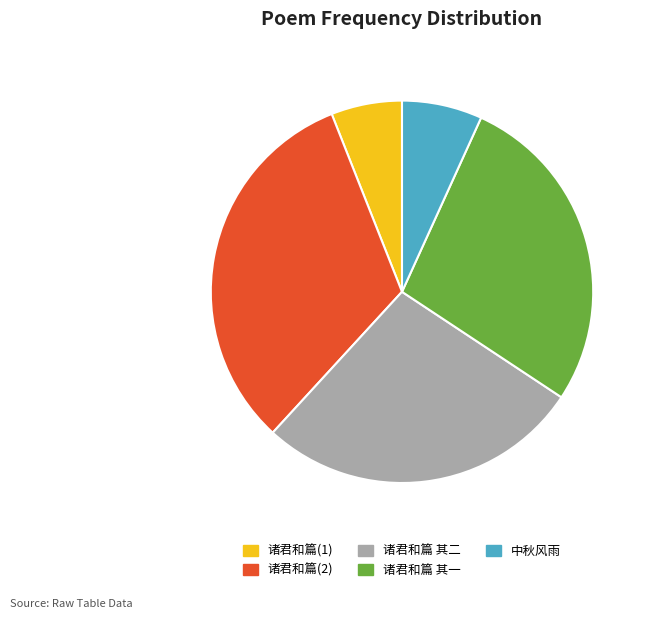

Which category has the biggest portion of the pie?

诸君和篇(2)